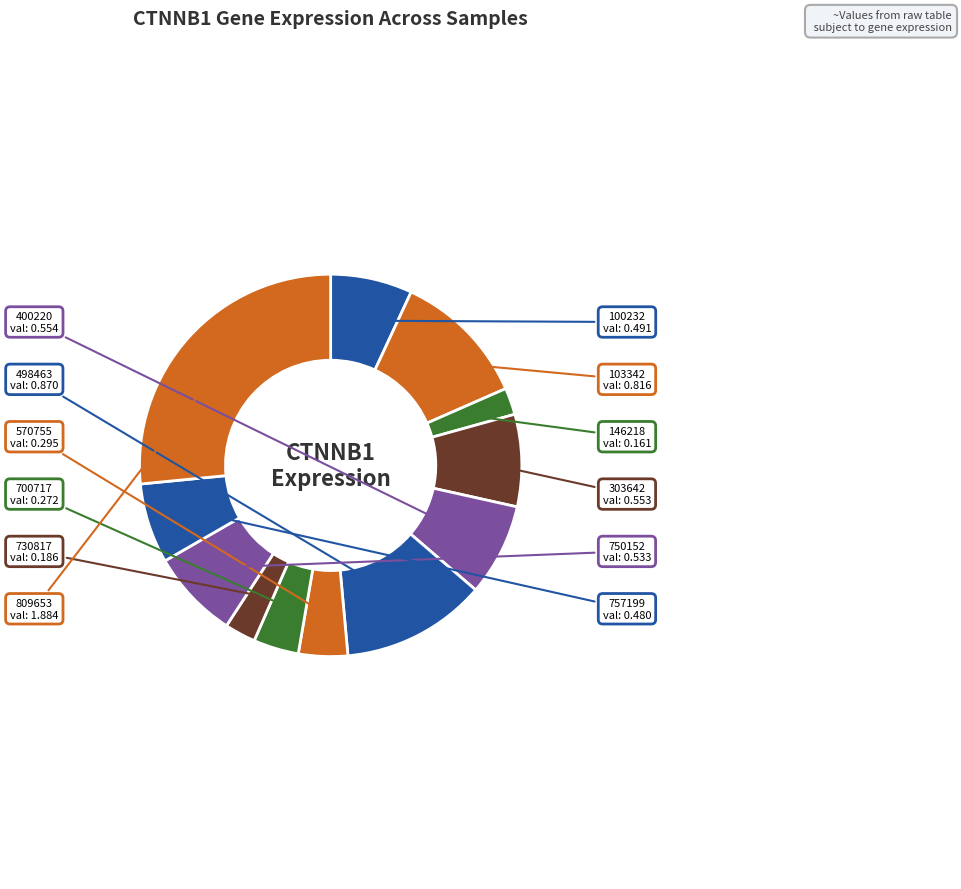

Between 103342 and 570755, which is larger?

103342